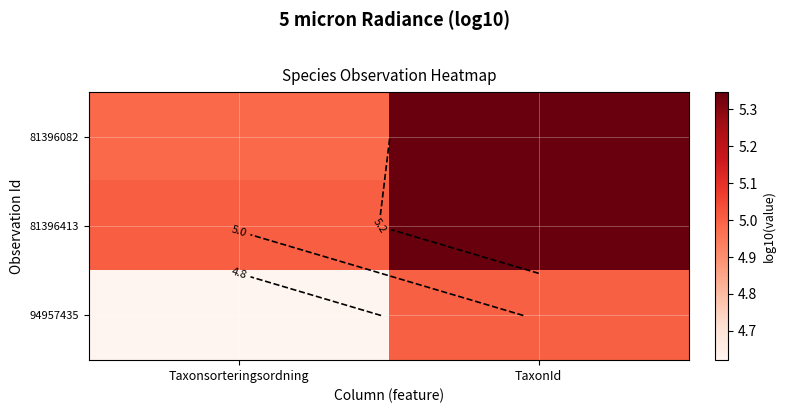

Which label corresponds to the smallest value in the chart?

Taxonsorteringsordning